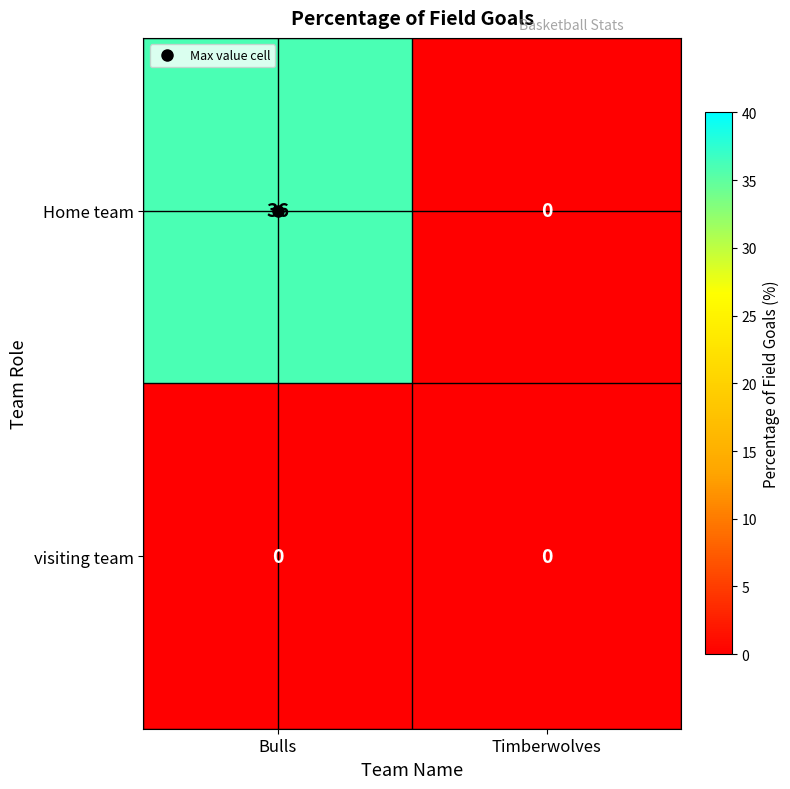

What is the maximum value for Home team?

36